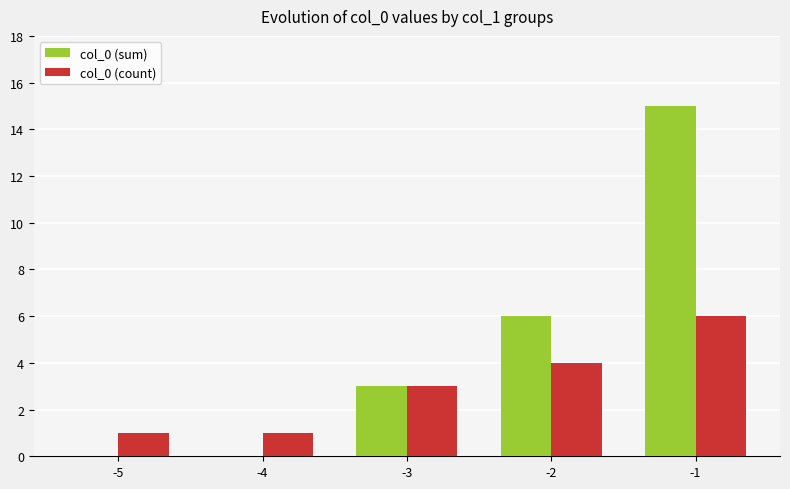

What is the difference between the col_0 (sum) values at -2 and -5?

6